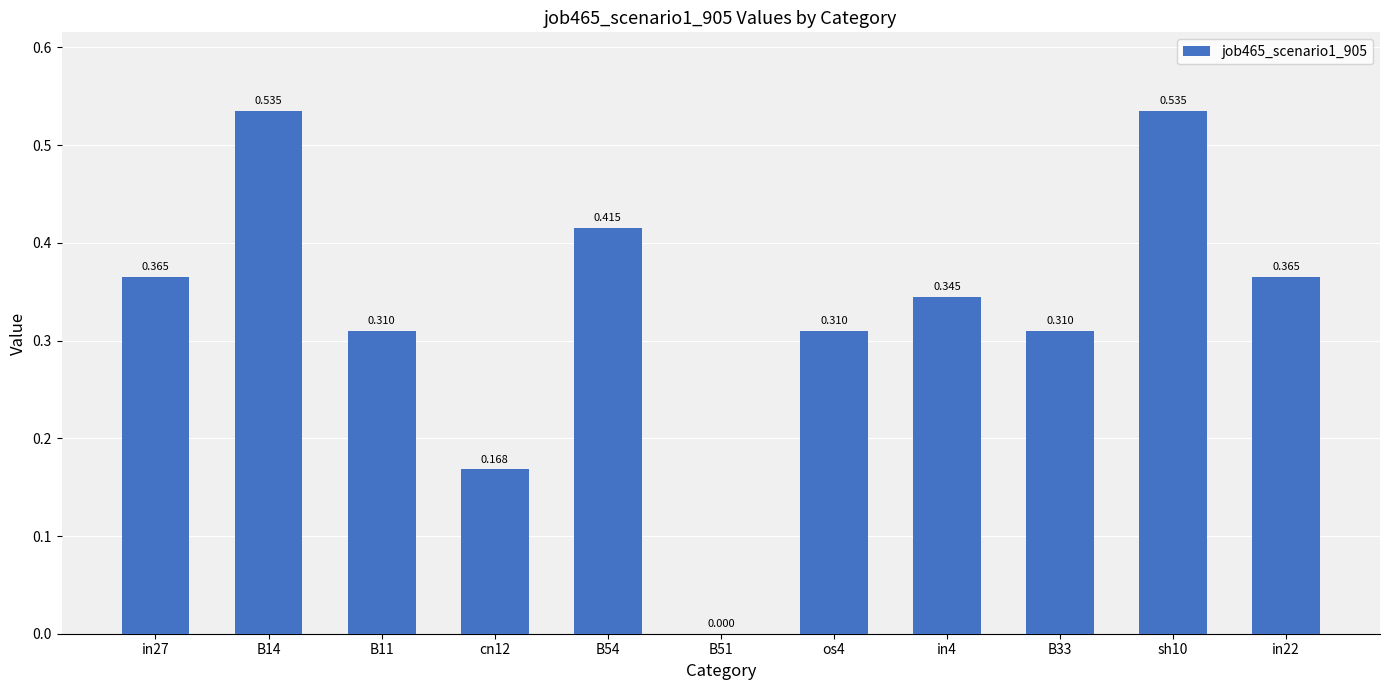

The chart shows a value of 0.3 at B51. True or false?

False